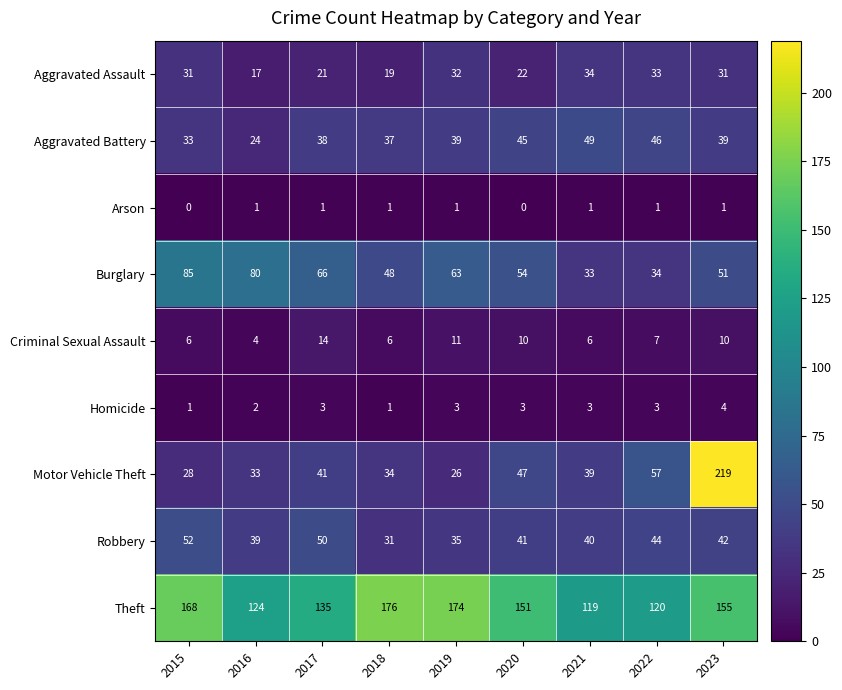

Rank the series at 2020 from lowest to highest value.

Arson, Homicide, Criminal Sexual Assault, Aggravated Assault, Robbery, Aggravated Battery, Motor Vehicle Theft, Burglary, Theft